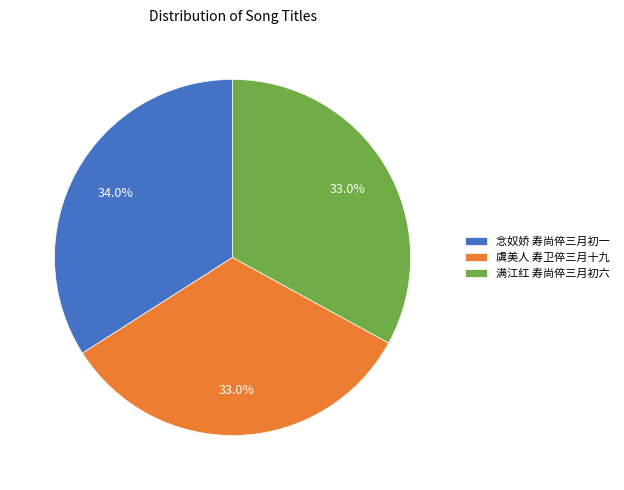

Is there a majority slice in this chart?

No